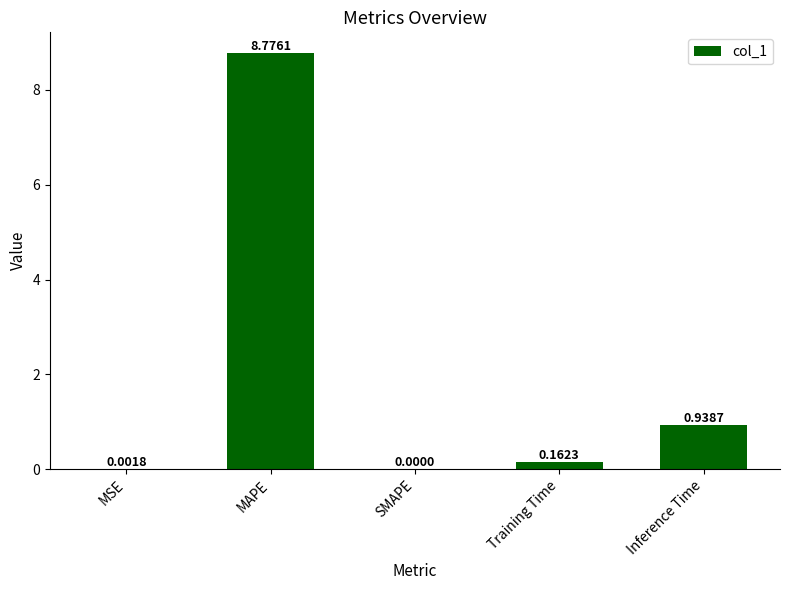

What is the sum of the values at MAPE and Inference Time?

9.7